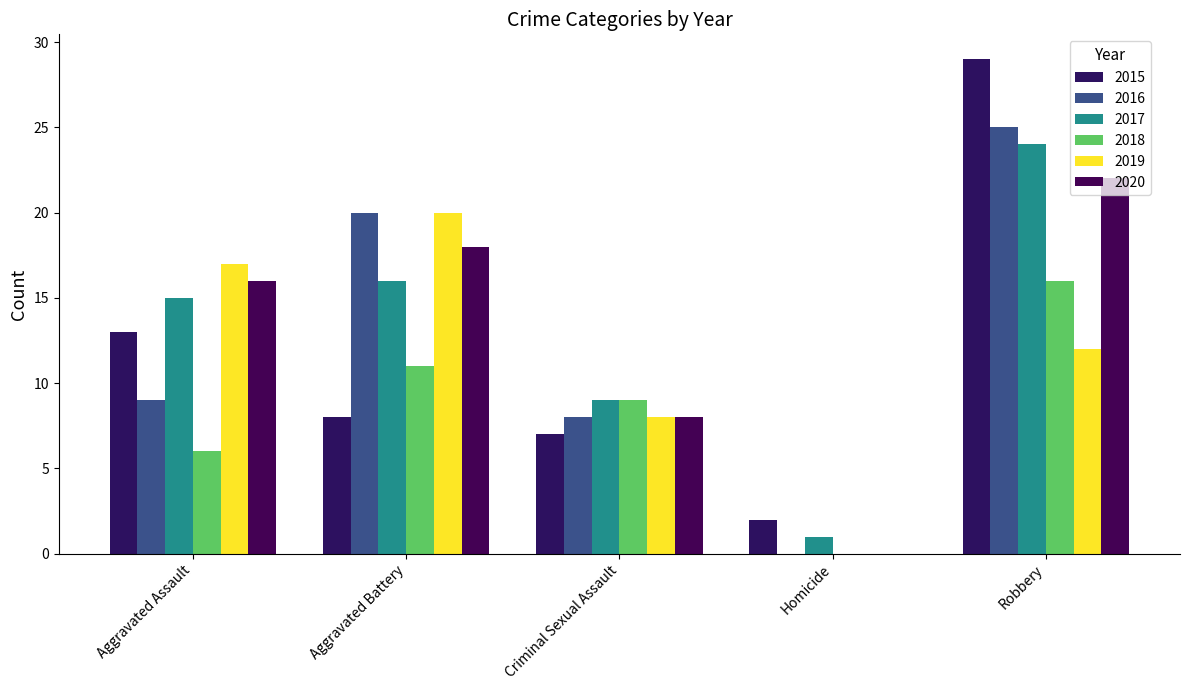

Is the value of 2018 at Aggravated Battery greater than the value of 2017 at Robbery?

No